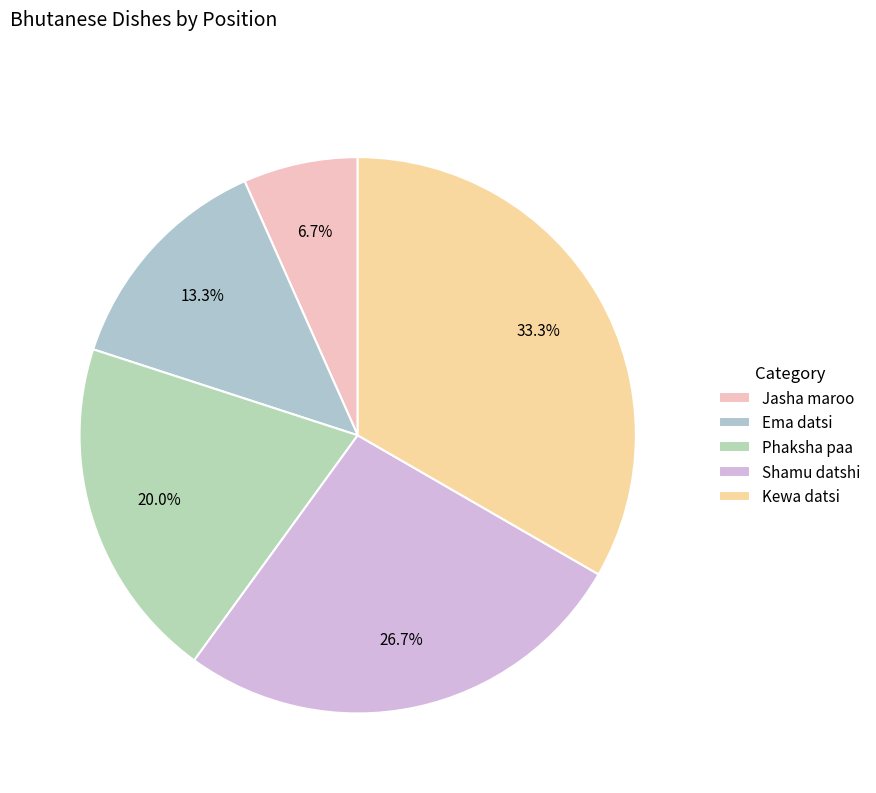

What is the smallest slice in the pie chart?

Jasha maroo